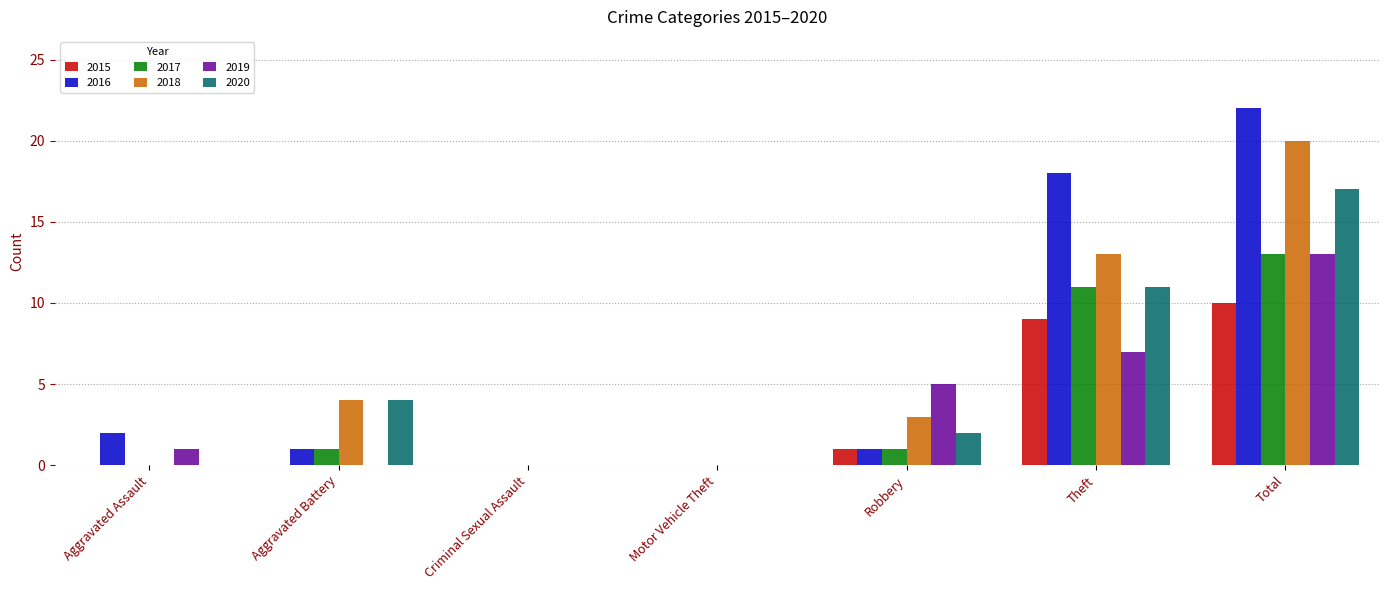

How many groups of bars are there?

7